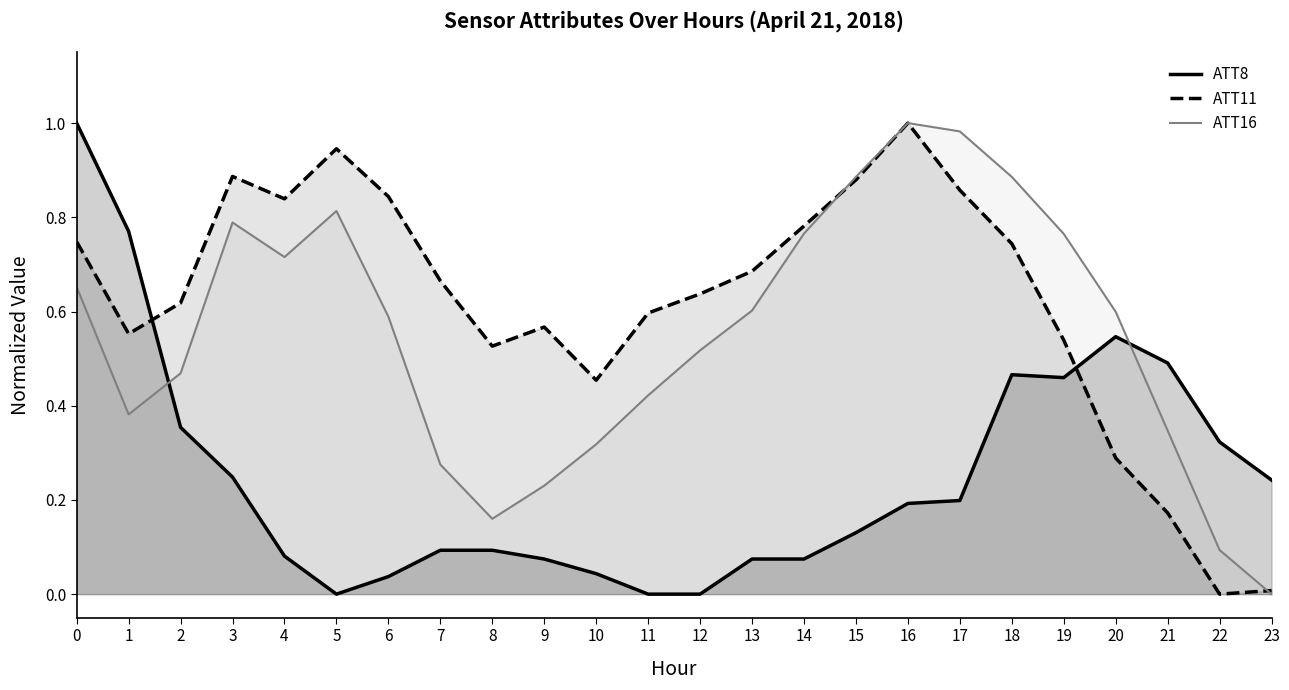

What are all the series names shown in the legend?

ATT8, ATT11, ATT16